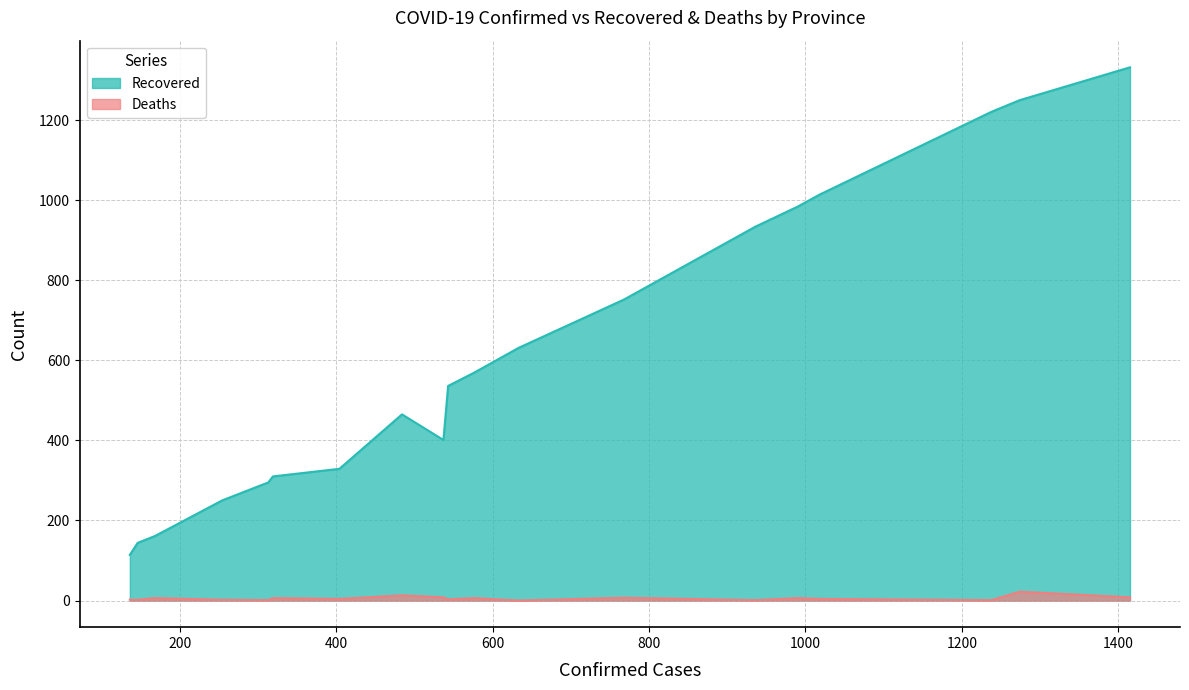

What is the sum of all Confirmed values?

12153